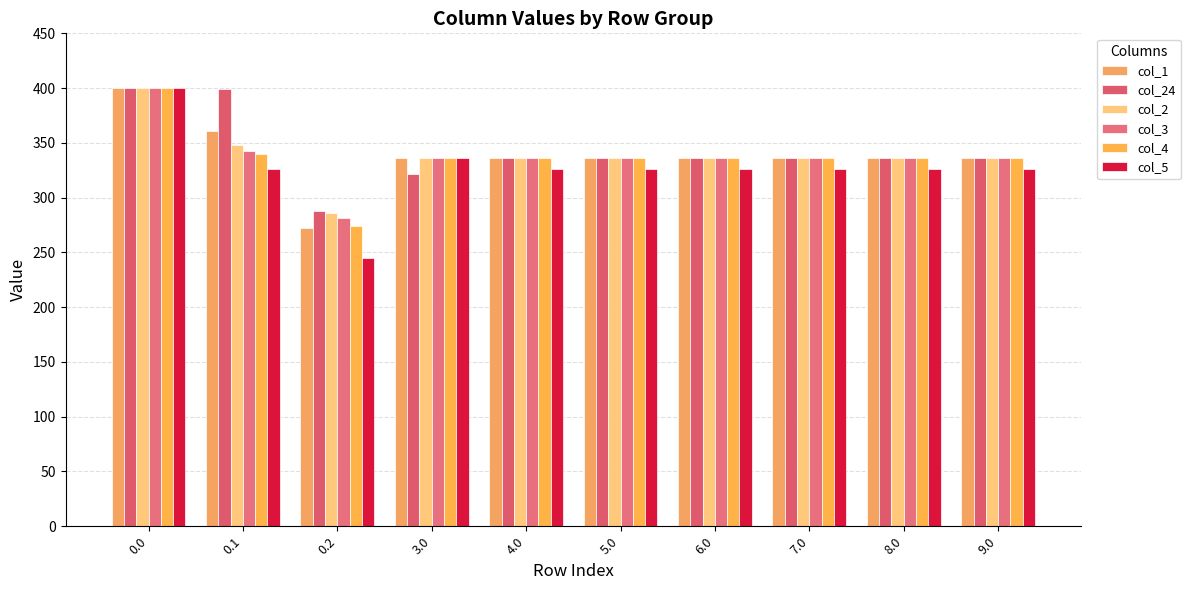

What is the lowest value of the col_4 series?

274.4